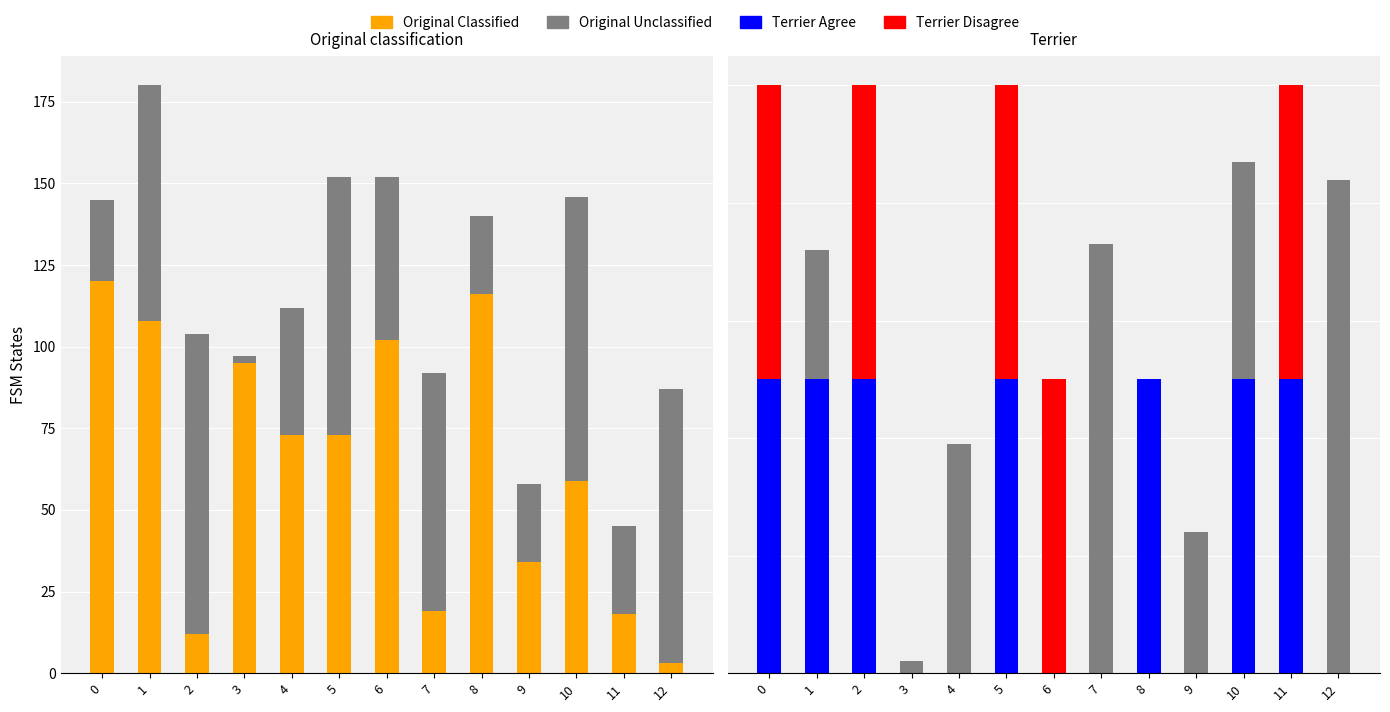

What is the greatest value displayed?

120